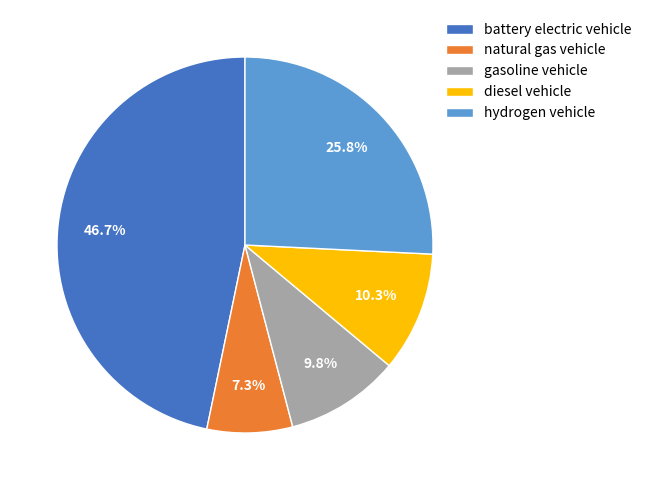

What is the largest slice in the pie chart?

battery electric vehicle